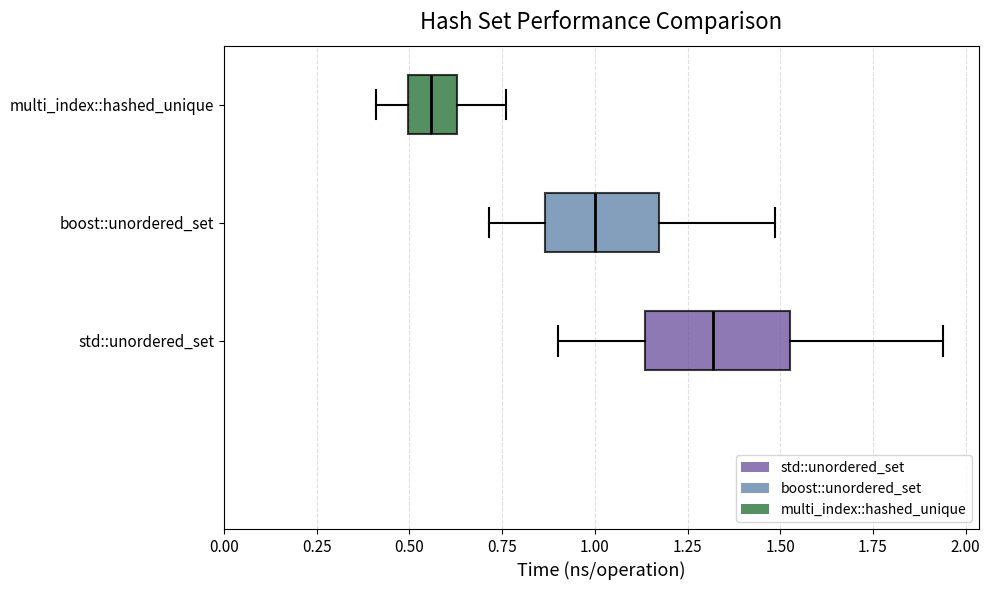

Where is the left edge of the box for multi_index::hashed_unique on the x-axis? The values are not printed on the chart, so give them approximately, as read against the axis.

0.50